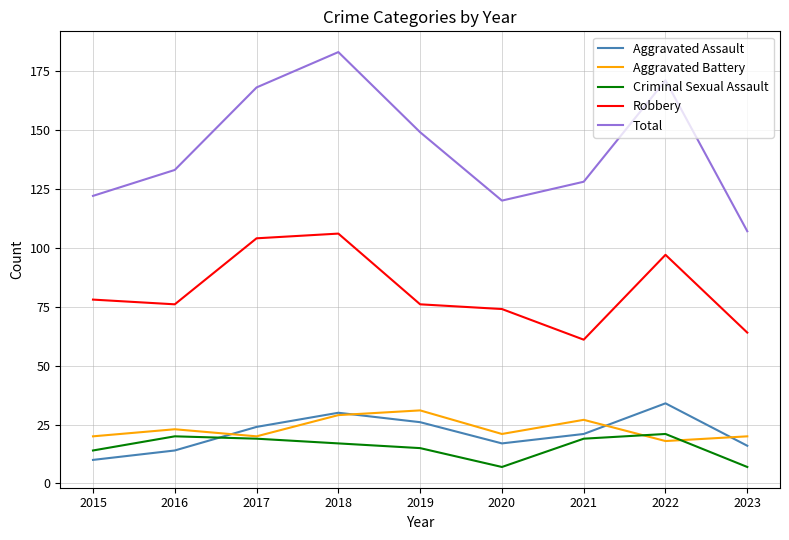

The Robbery series shows 61 at 2021. True or false?

True